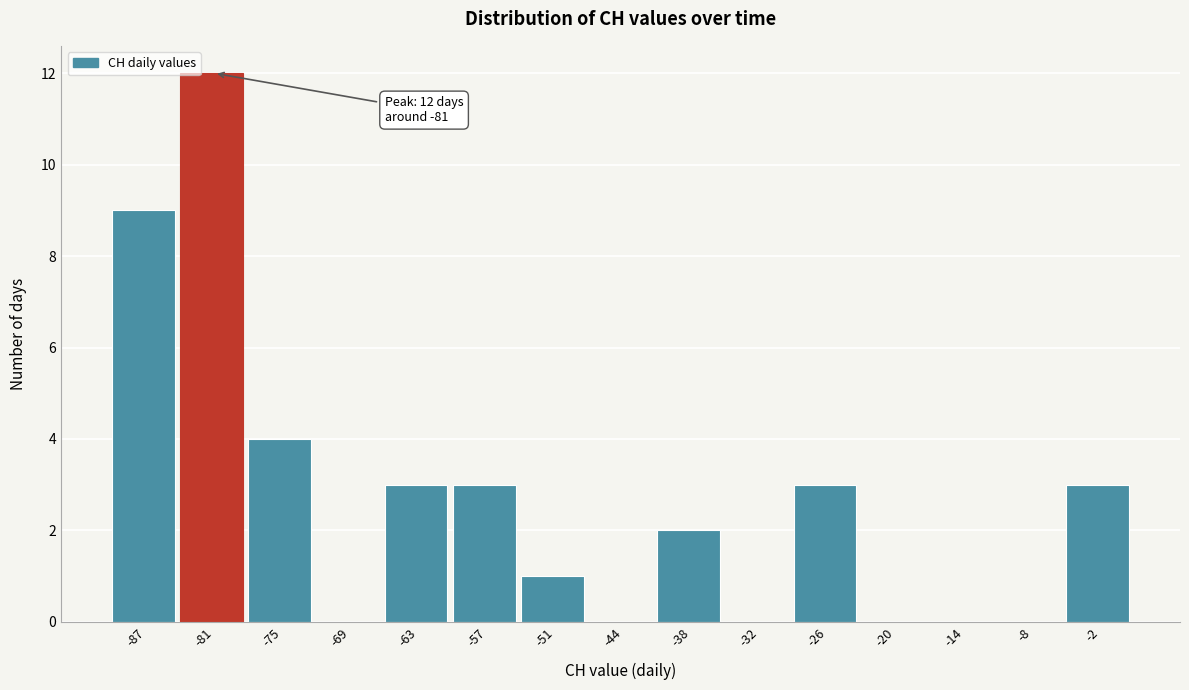

Over which range of the x-axis is the bar tallest?

-84 to -78